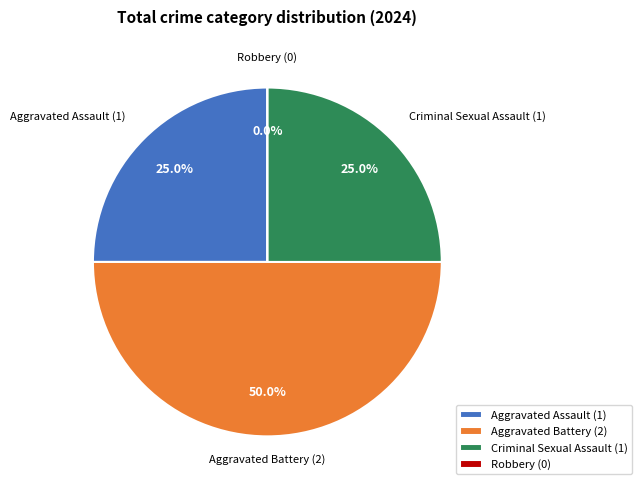

How many segments does this pie chart have?

4